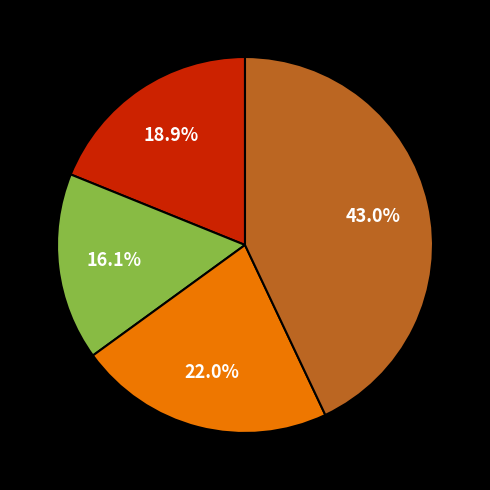

To the nearest percent, what is the difference between the largest and smallest slice percentages?

27%